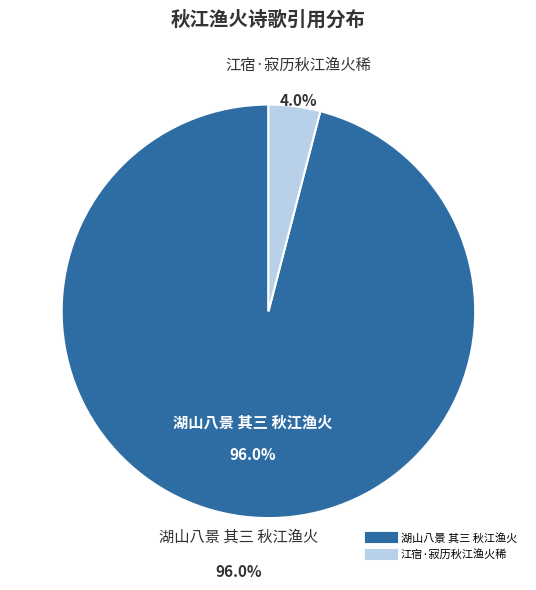

To the nearest percent, what is the difference between the largest and smallest slice percentages?

92%